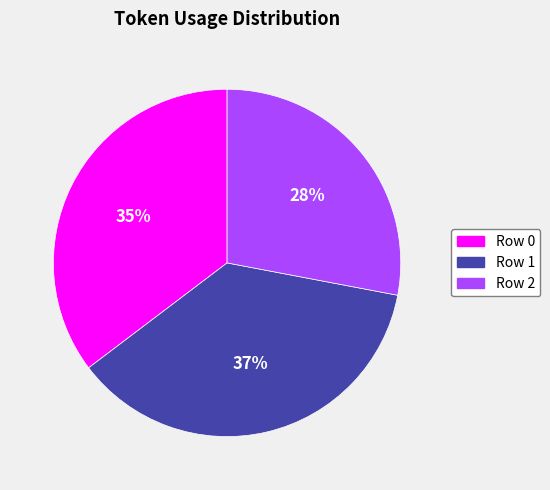

To the nearest percent, what percentage of the pie is Row 1?

37%